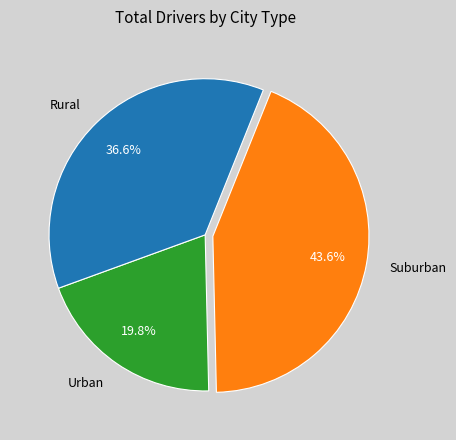

How many segments does this pie chart have?

3